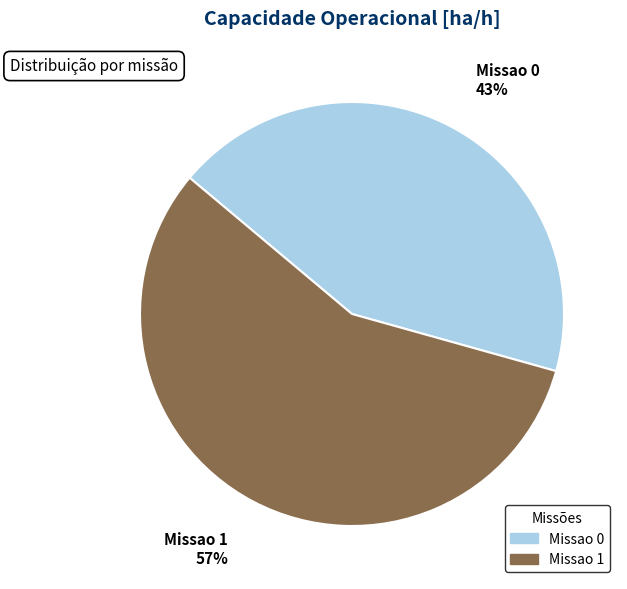

True or false: Missao 1 accounts for 64% of the total.

False